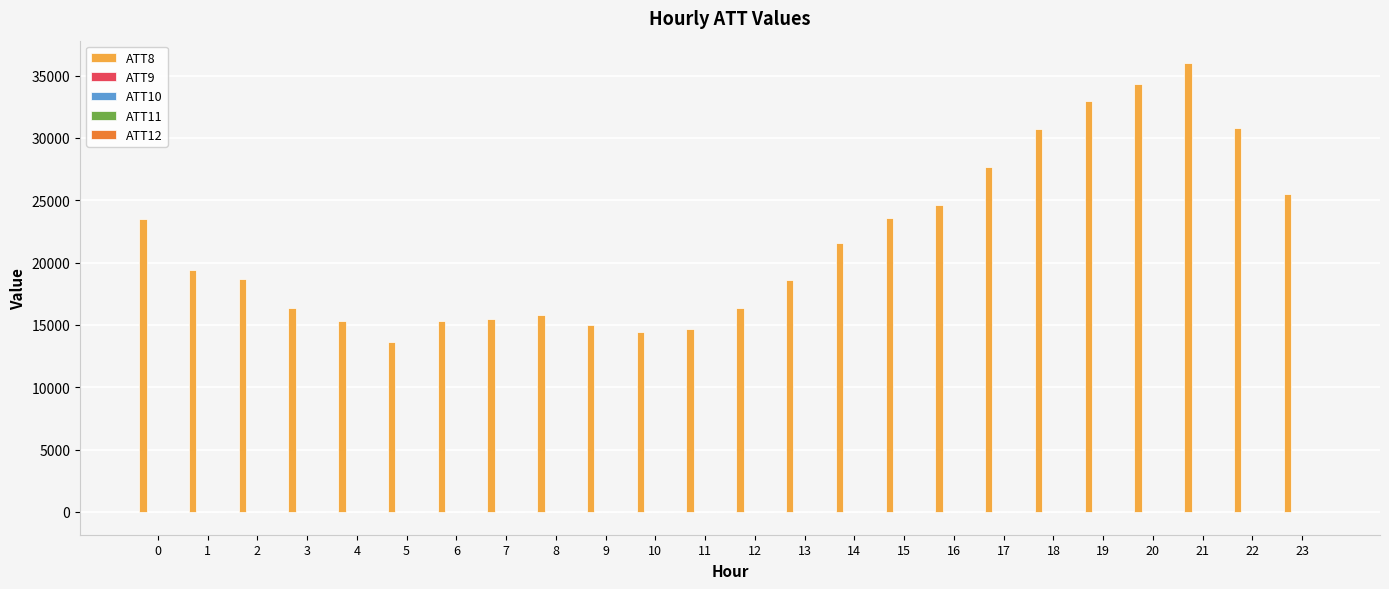

Which series has the largest range (max minus min)?

ATT8